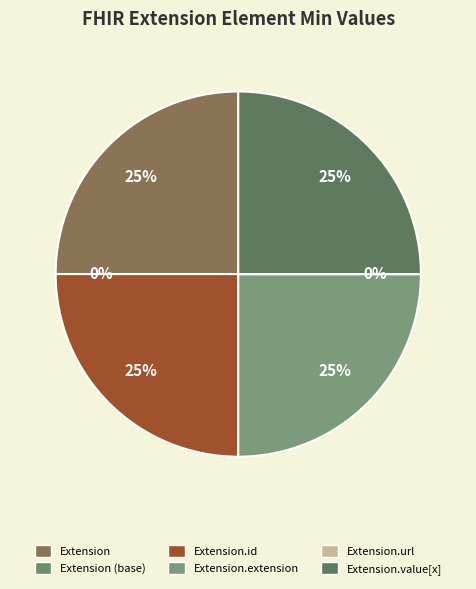

What portion of the pie excludes Extension?

75.0%